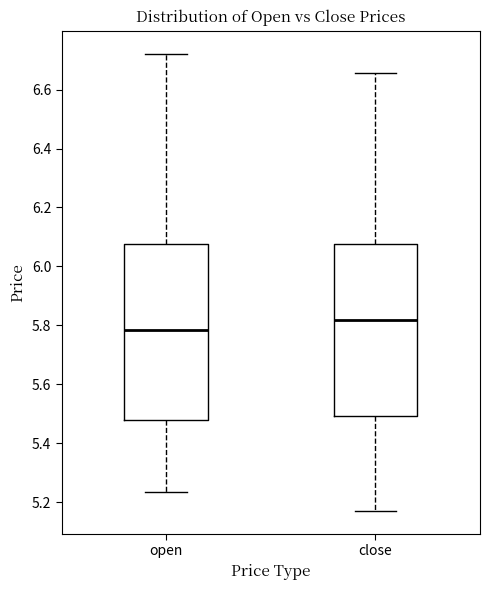

Which box's median line is the lowest?

open